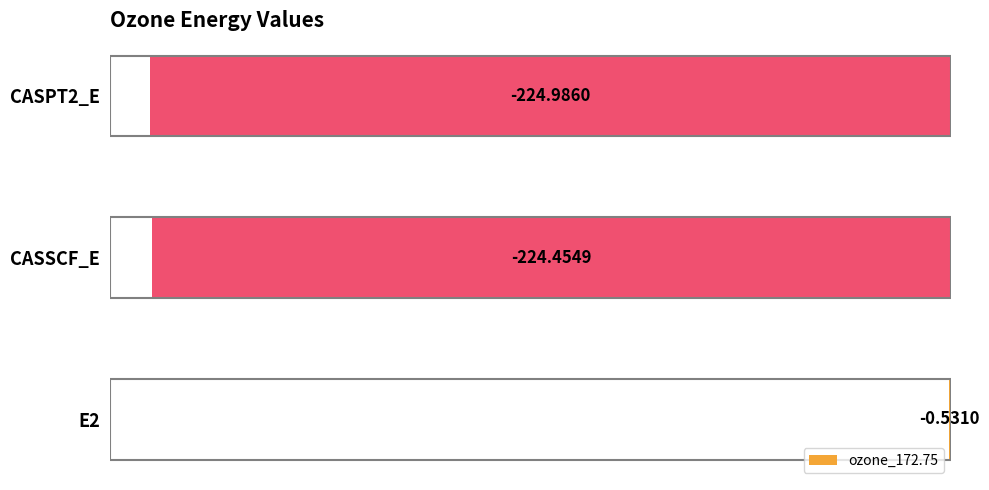

How many distinct data groups are displayed?

1